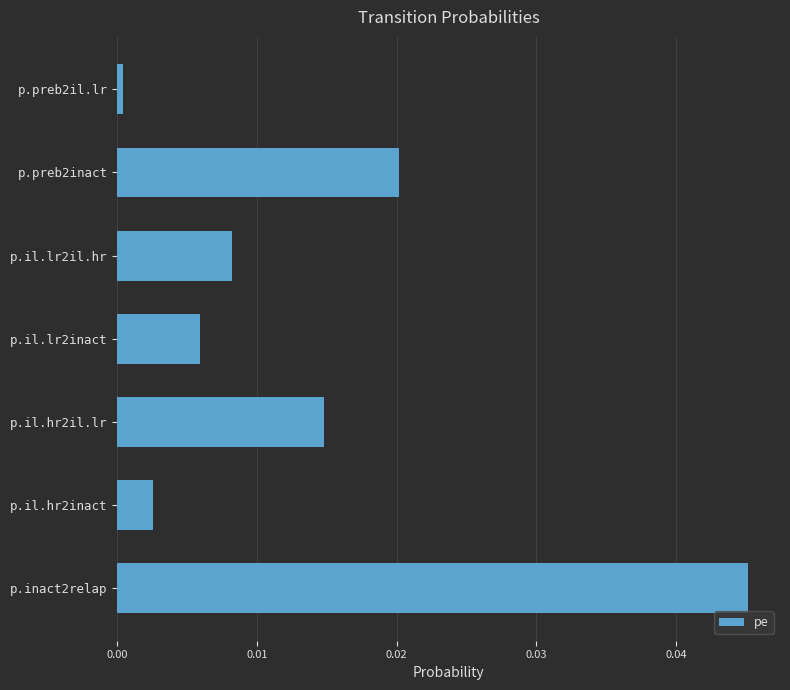

Is it true that the value at p.preb2il.lr is 0.0?

True